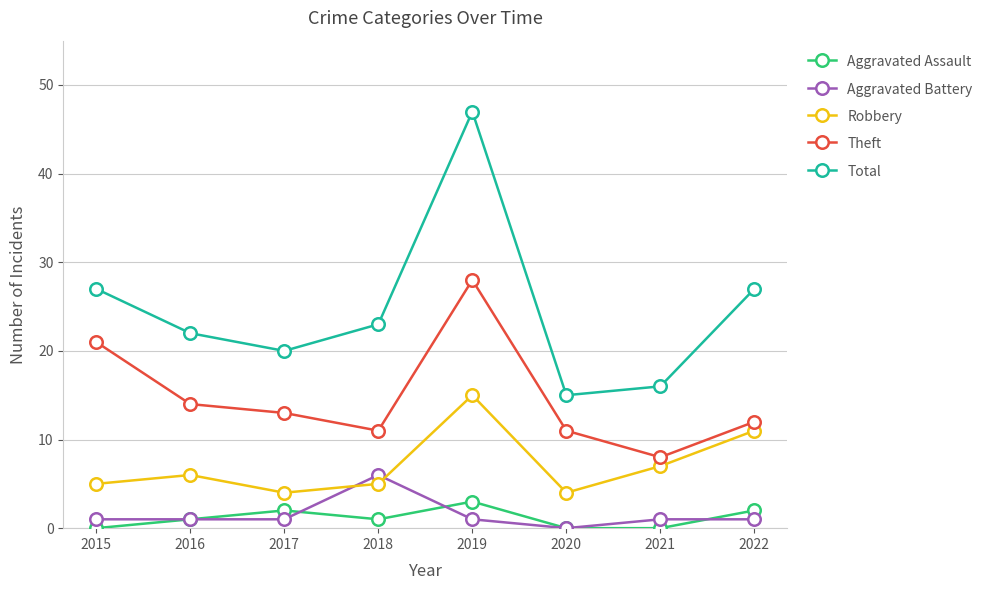

True or false: Theft has more than 1 points higher than both neighbors.

False